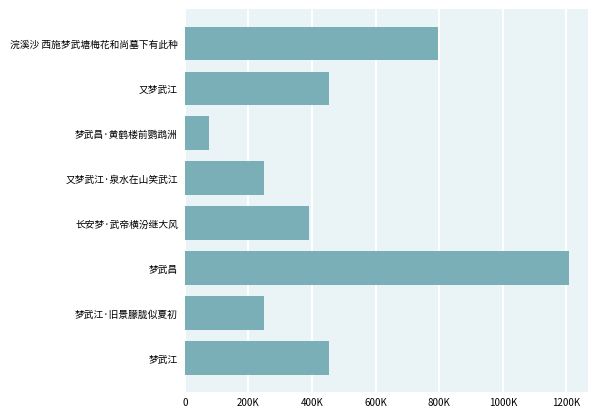

Are the bars grouped side by side (vs. stacked)?

No